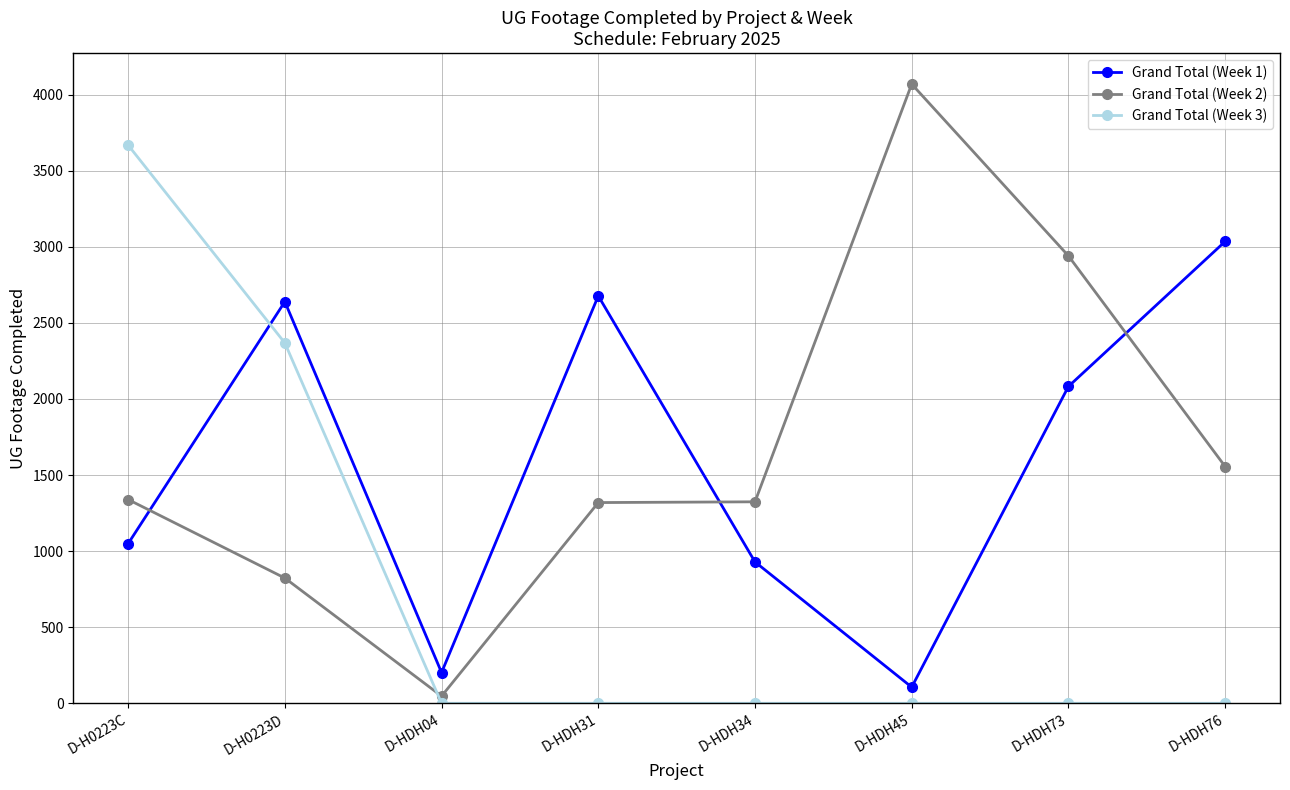

Is the value of Grand Total (Week 1) at D-HDH76 greater than the value of Grand Total (Week 3) at D-HDH34?

Yes